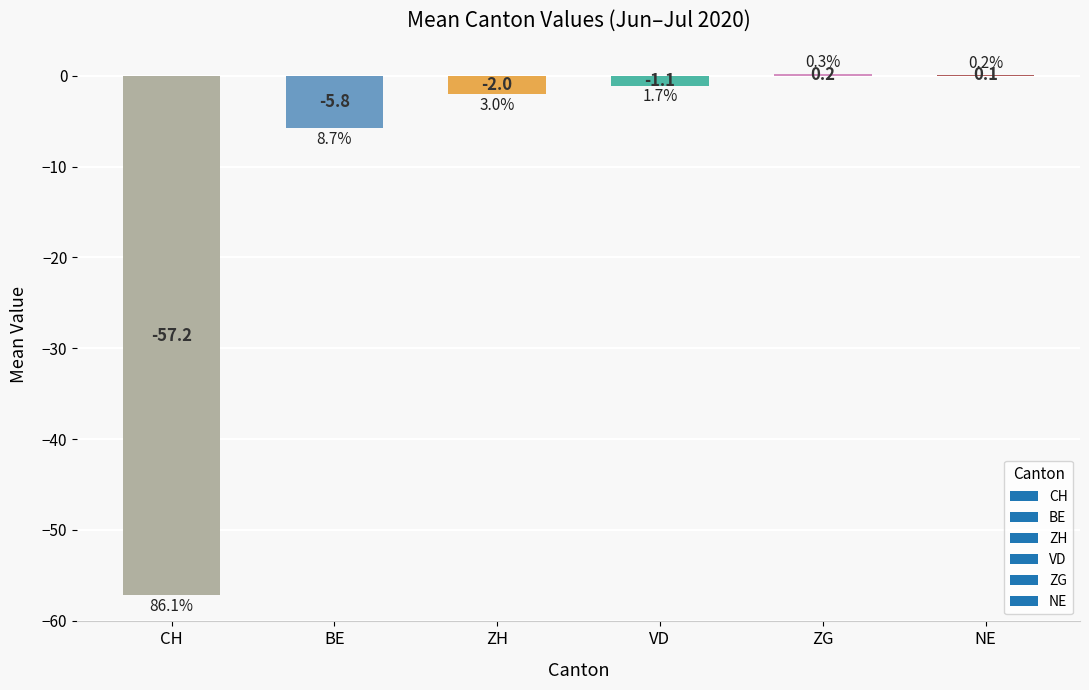

Where is the data nearest to the value -28?

BE